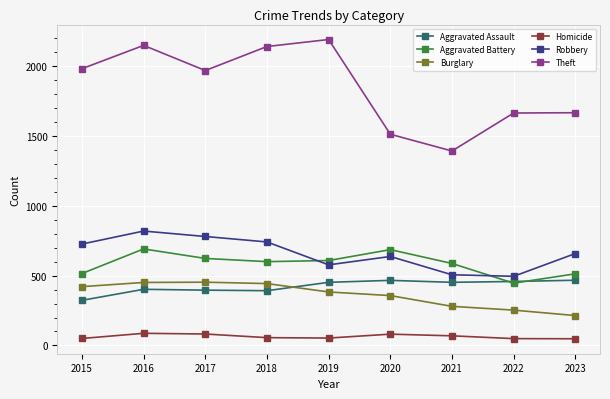

What is the difference between the highest and lowest values at 2020?

1431